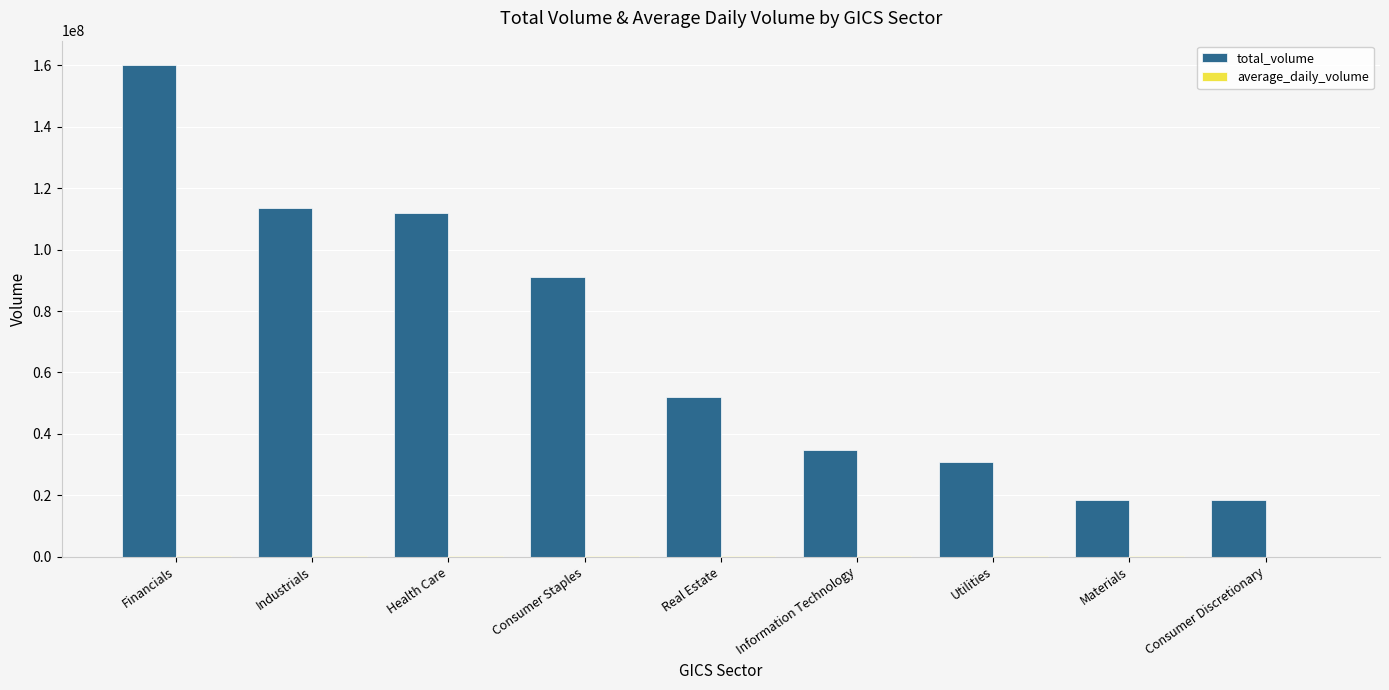

Which series has the largest total across all categories?

total_volume